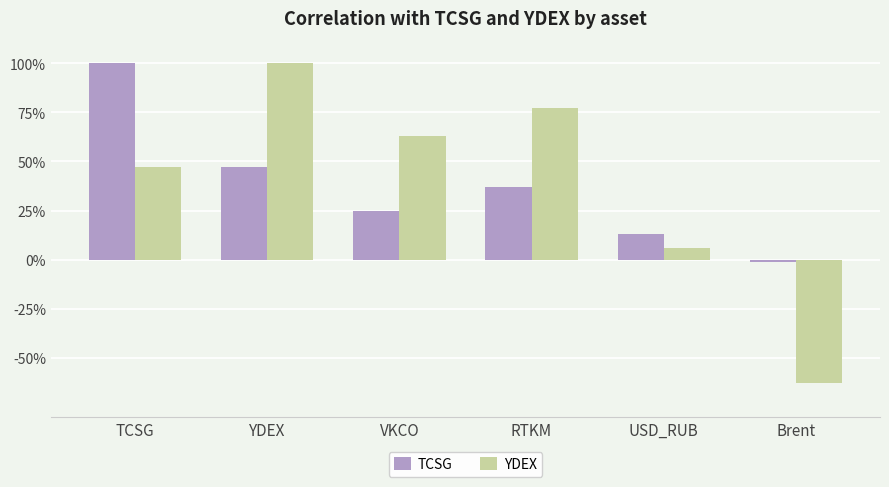

At which label does YDEX first exceed 0?

TCSG